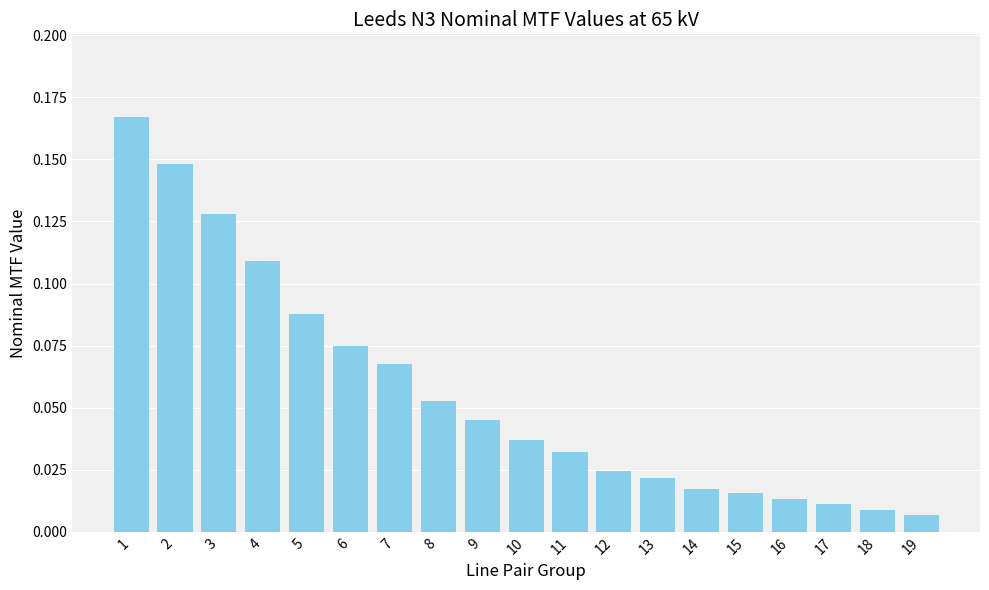

List the labels in order of value, smallest first.

19, 18, 17, 16, 15, 14, 13, 12, 11, 10, 9, 8, 7, 6, 5, 4, 3, 2, 1